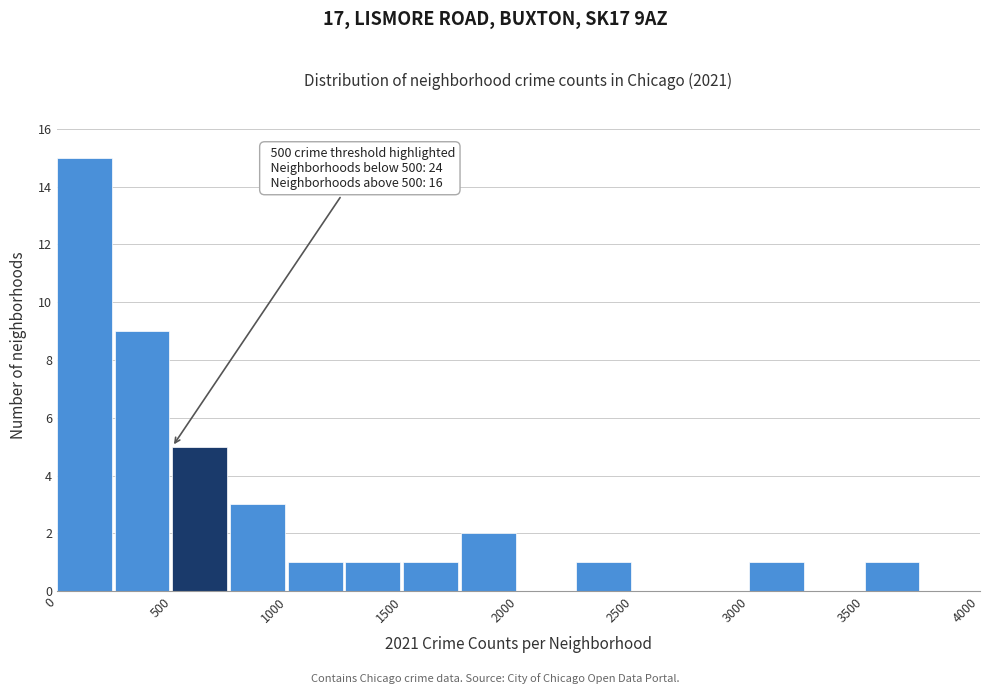

Over which range of the x-axis is the bar tallest?

0 to 250